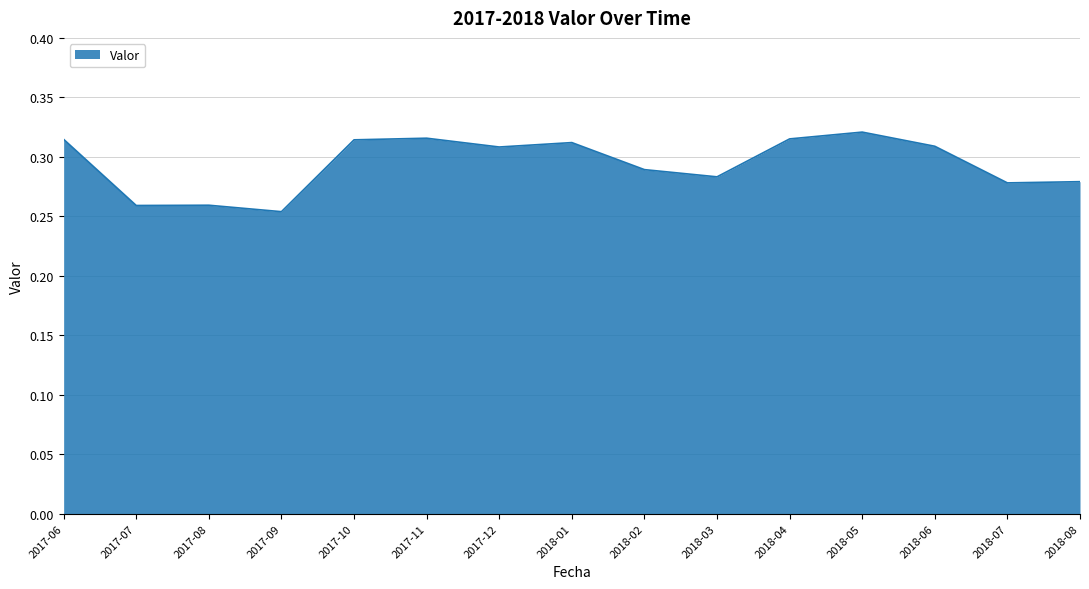

Between 2018-05 and 2018-08, which is larger?

2018-05